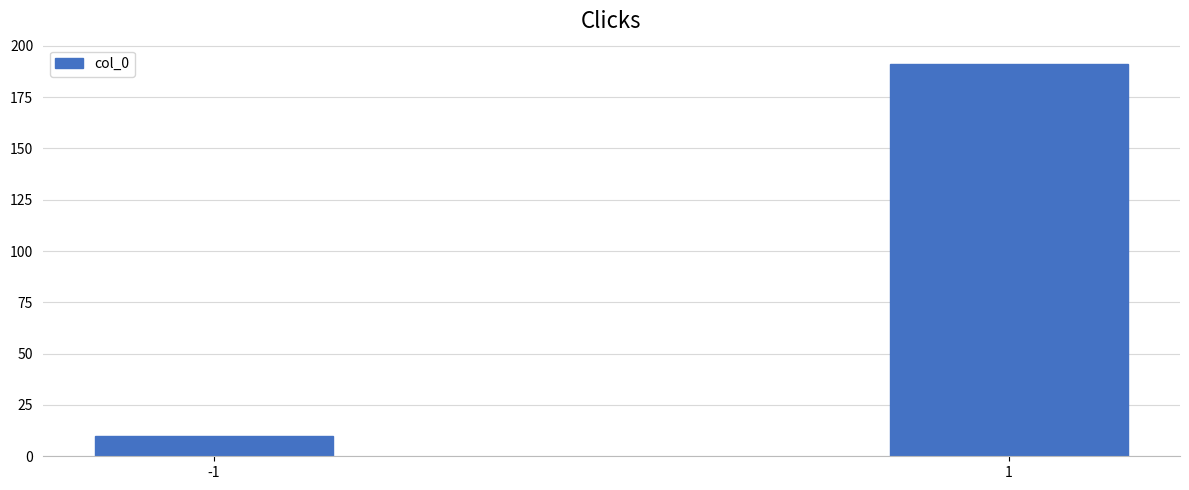

Reading right to left, what are all the values shown in this chart?

191	10